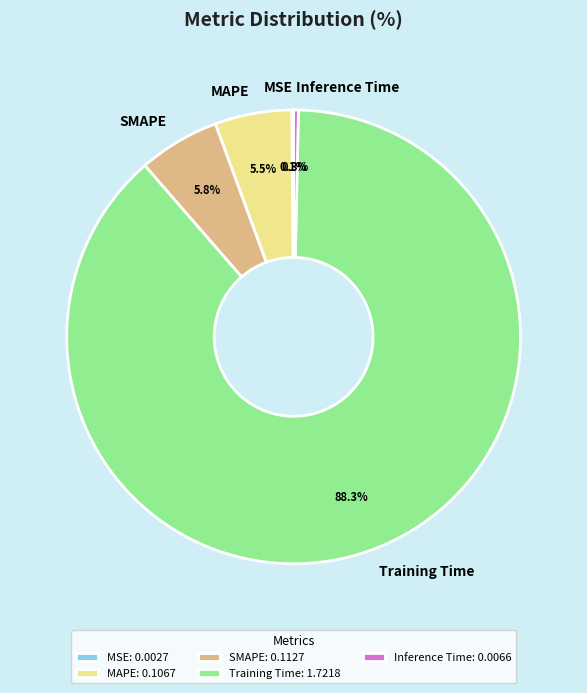

The MAPE slice represents 1% of the pie. True or false?

False